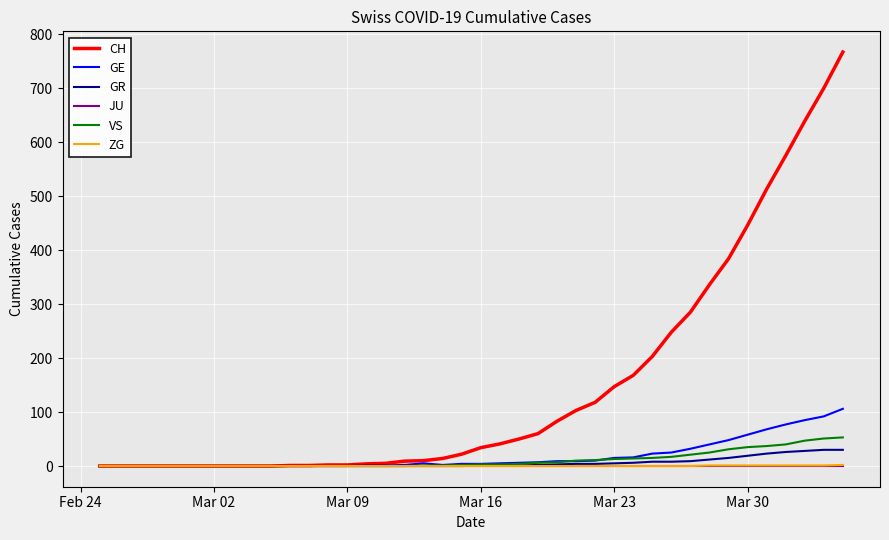

What is the highest value of the GR series?

30